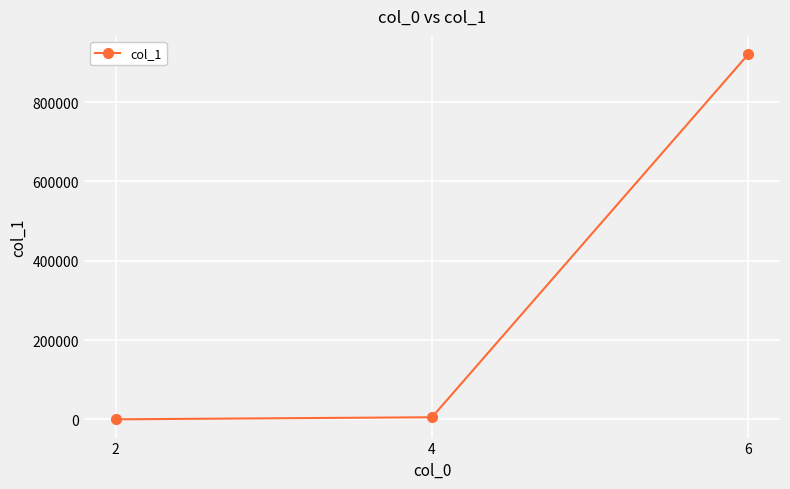

The value at 6 is 920841. True or false?

True